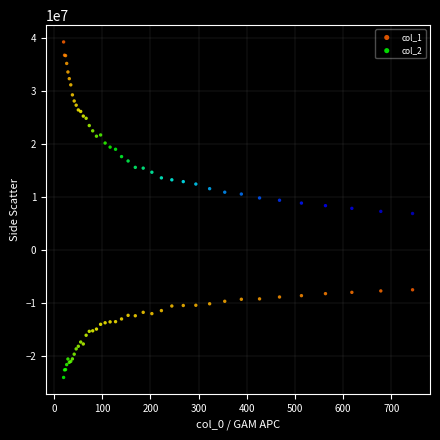

Which series has the widest spread of Y values?

col_1